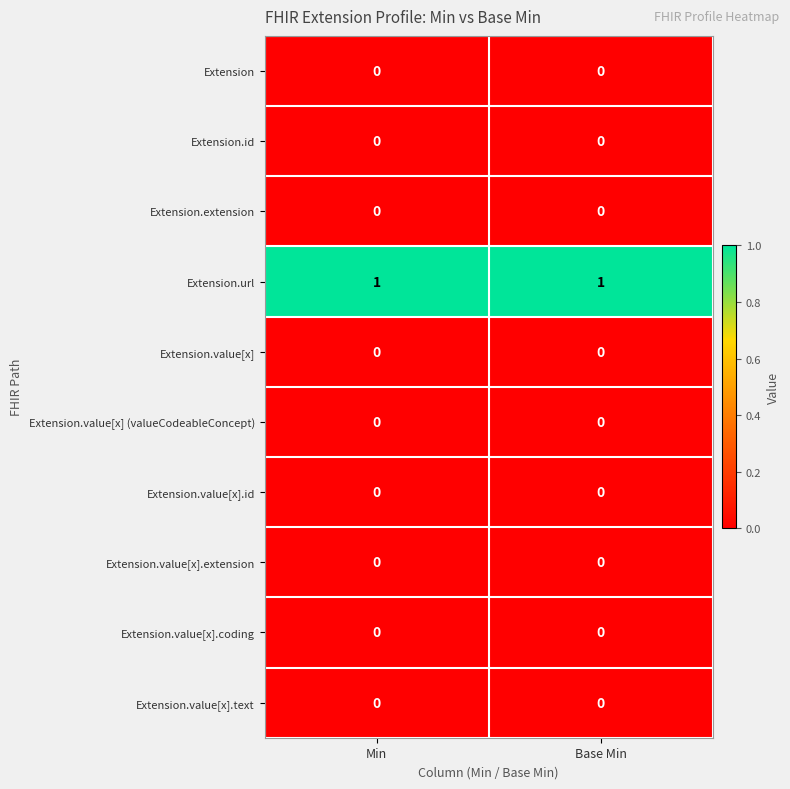

Is the value of Extension.url at Min greater than the value of Extension.extension at Base Min?

Yes